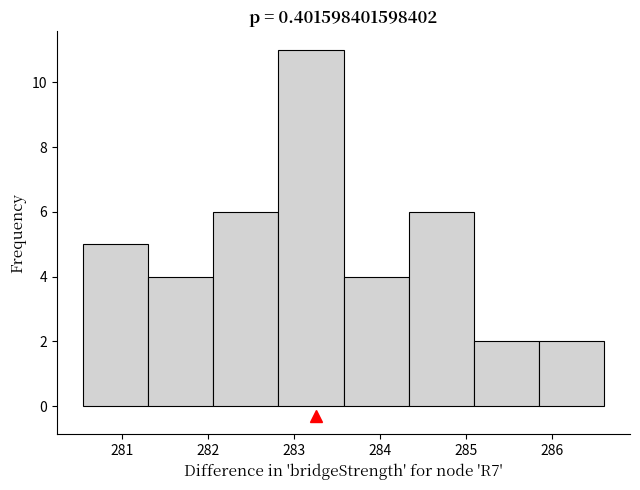

Reading left to right, transcribe this chart: for each bar, give the range it covers on the x-axis and its height. Neither the bar edges nor the heights are printed on the chart, so give them approximately, as read against the axes.

280.5 to 281.3: 5
281.3 to 282.1: 4
282.1 to 282.8: 6
282.8 to 283.6: 11
283.6 to 284.3: 4
284.3 to 285.1: 6
285.1 to 285.8: 2
285.8 to 286.6: 2